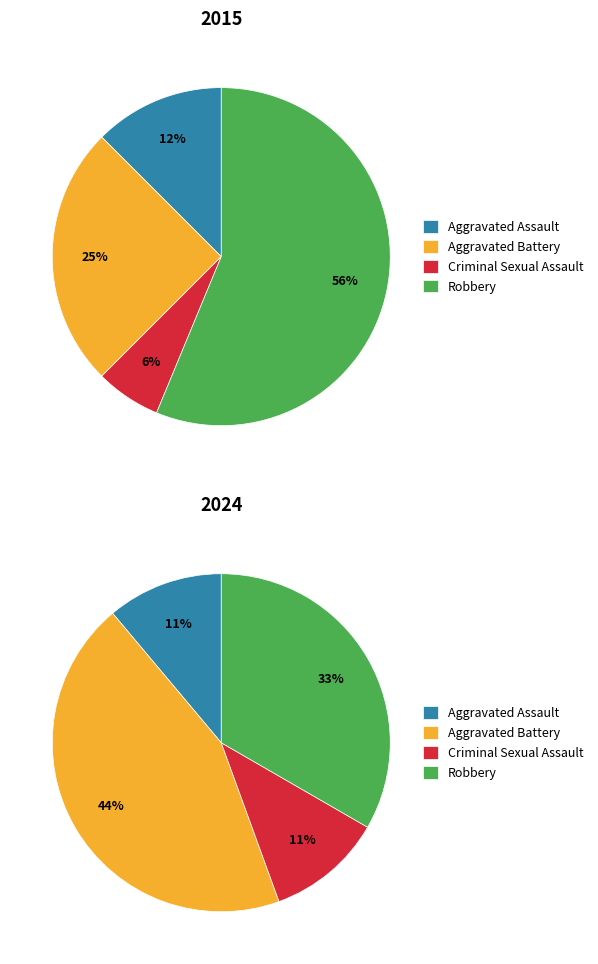

What is the smallest slice in the pie chart?

Criminal Sexual Assault